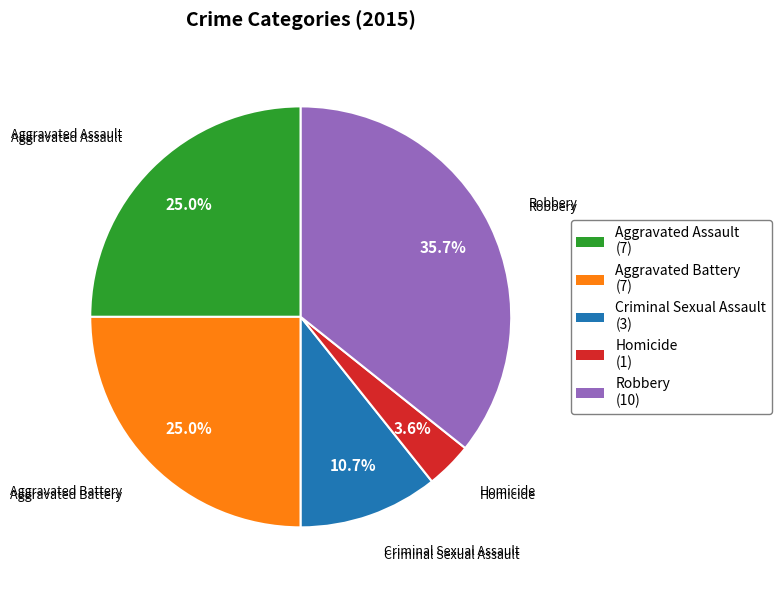

Which slice is the largest?

Robbery